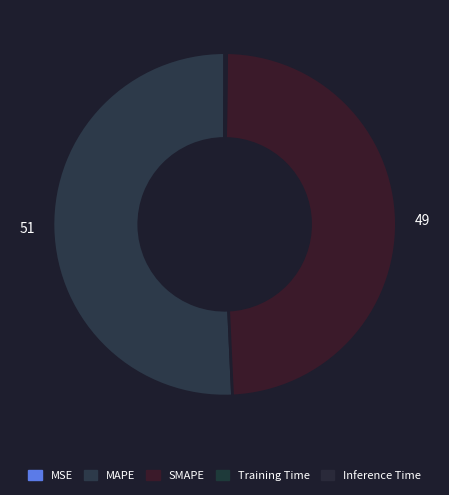

True or false: MAPE accounts for 51% of the total.

True